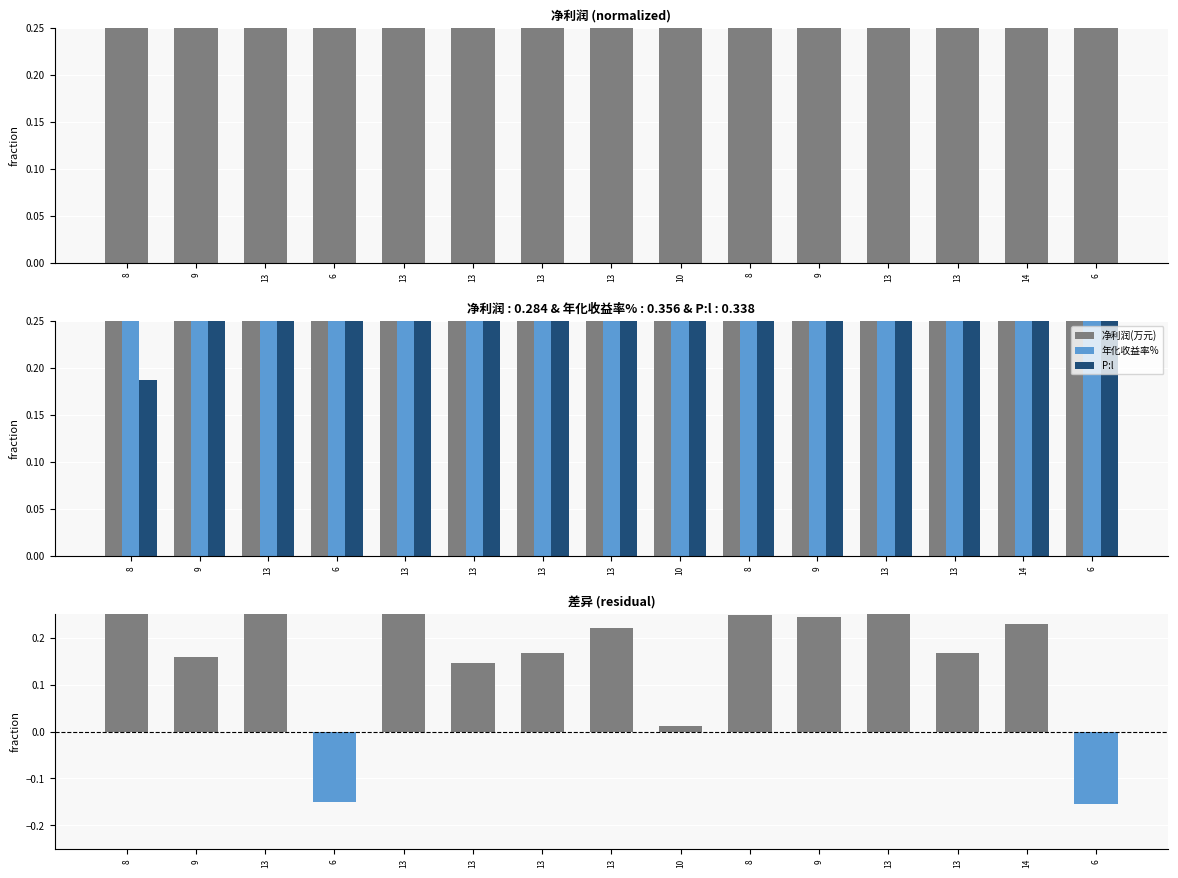

Which label corresponds to the largest value in the chart?

13